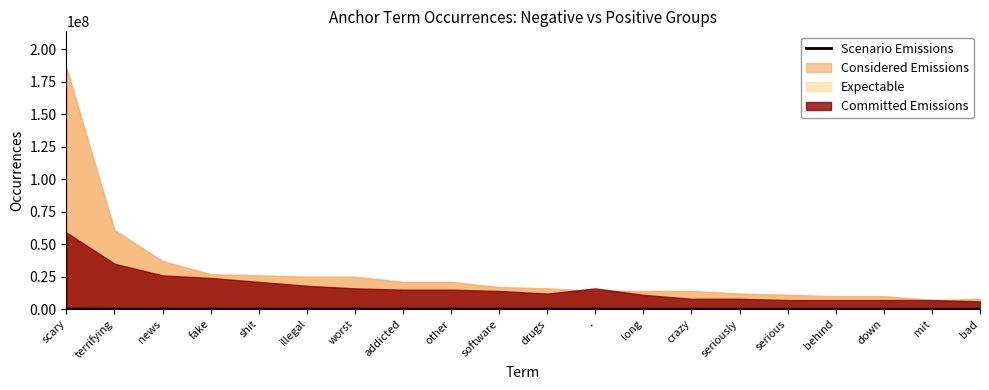

What is the change in value from terrifying to bad?

-37900